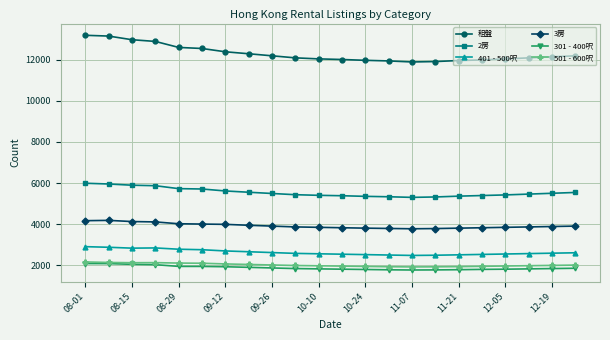

Which series has the largest total across all categories?

租盤